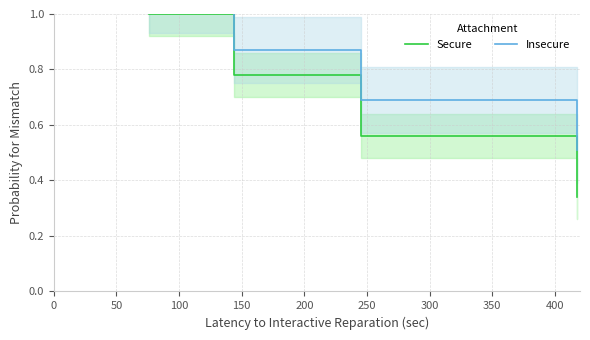

Does the chart have visible grid lines?

Yes